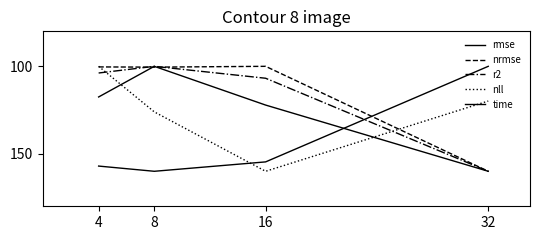

How many lines are shown in the chart?

5